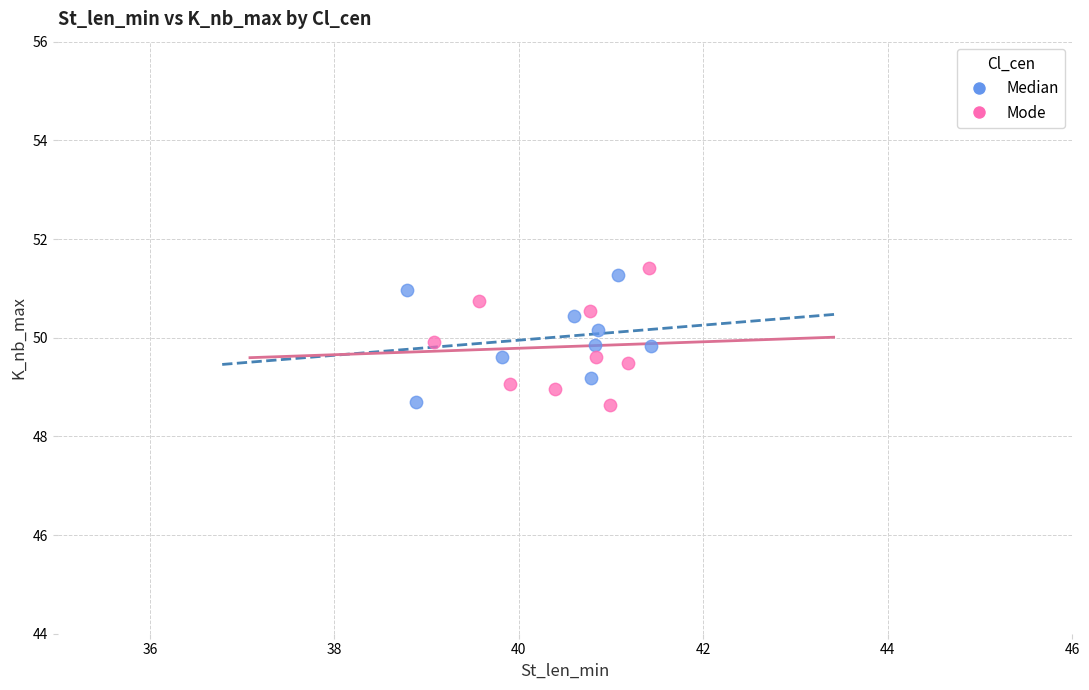

Which series contains the highest Y value?

Mode